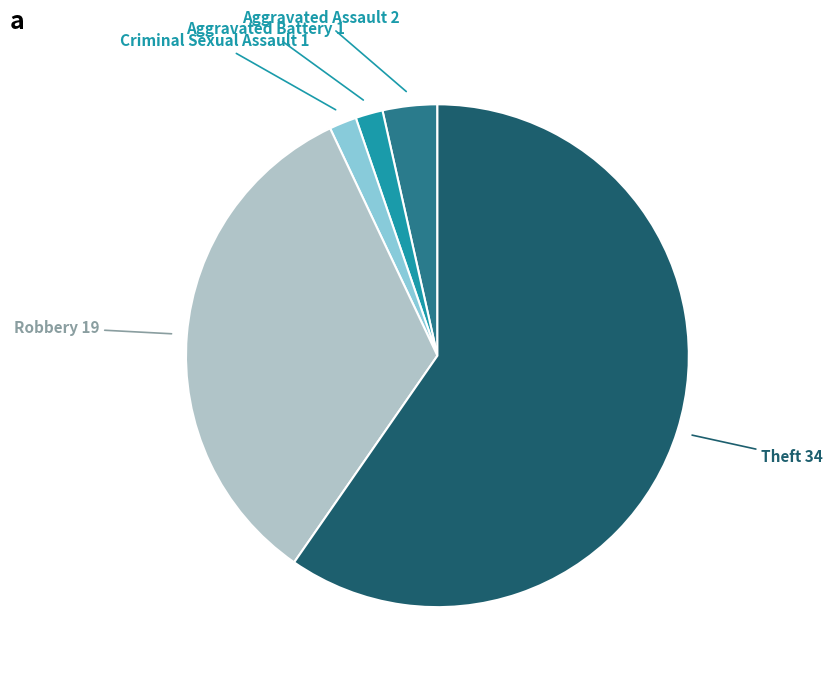

Is the sum of Theft and Robbery greater than half?

Yes